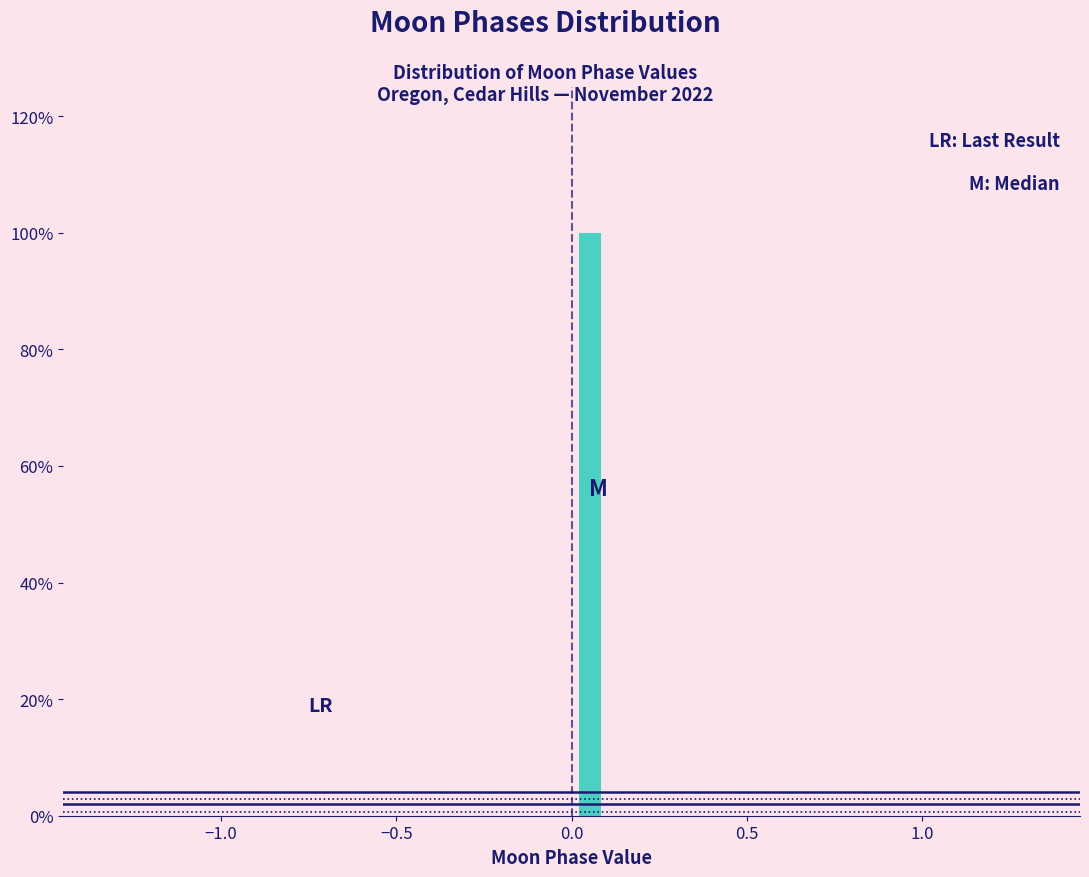

Read against the x-axis, roughly where is the centre of the tallest bar?

0.05